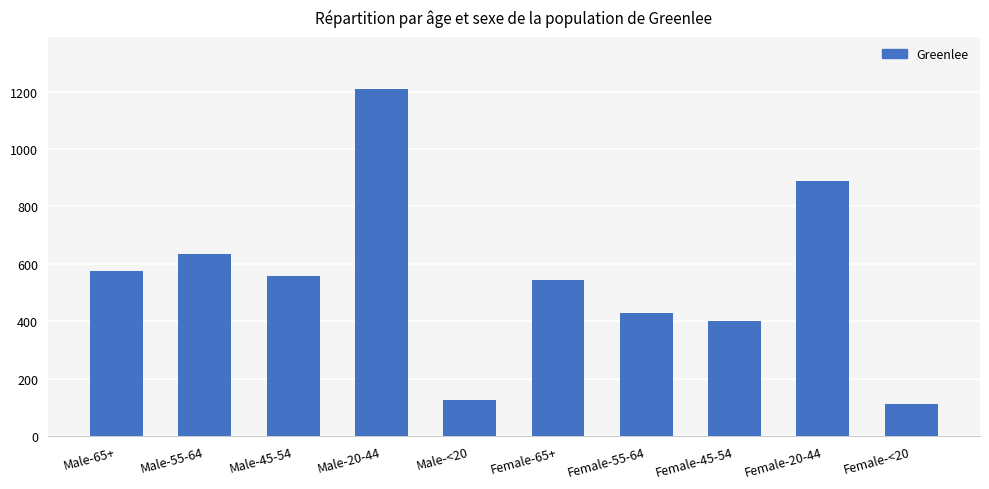

At which label is the value closest to 661?

Male-55-64